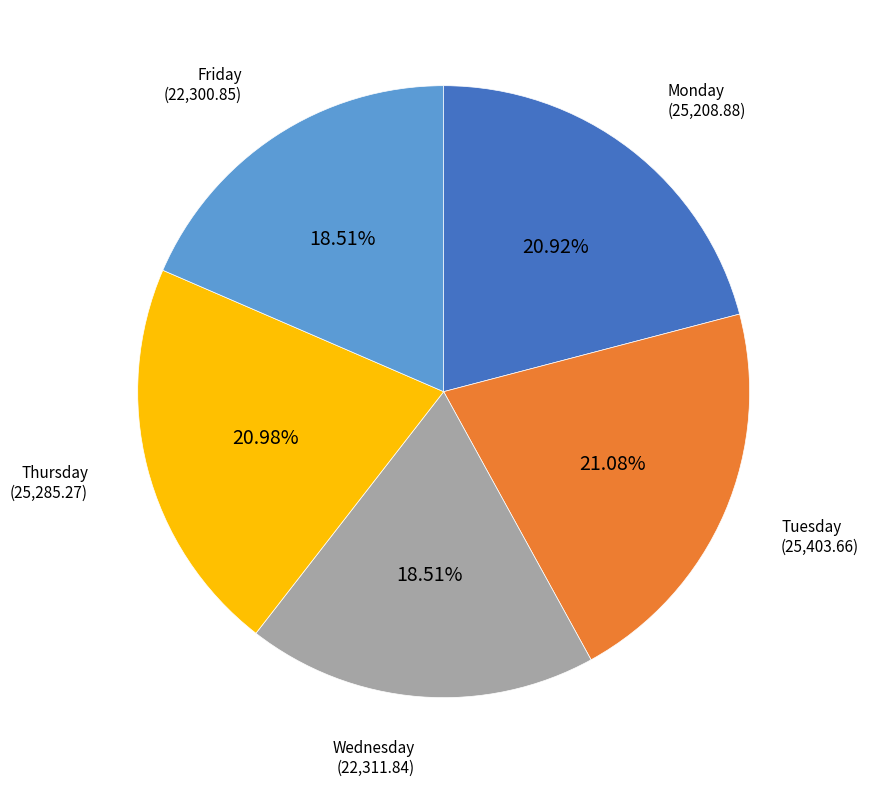

Is there a majority slice in this chart?

No